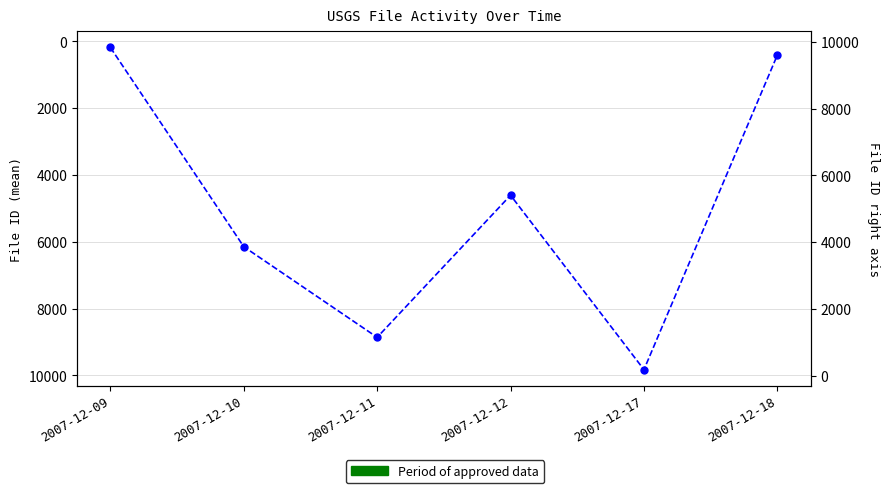

The value at 2007-12-17 is 9830.8. True or false?

True